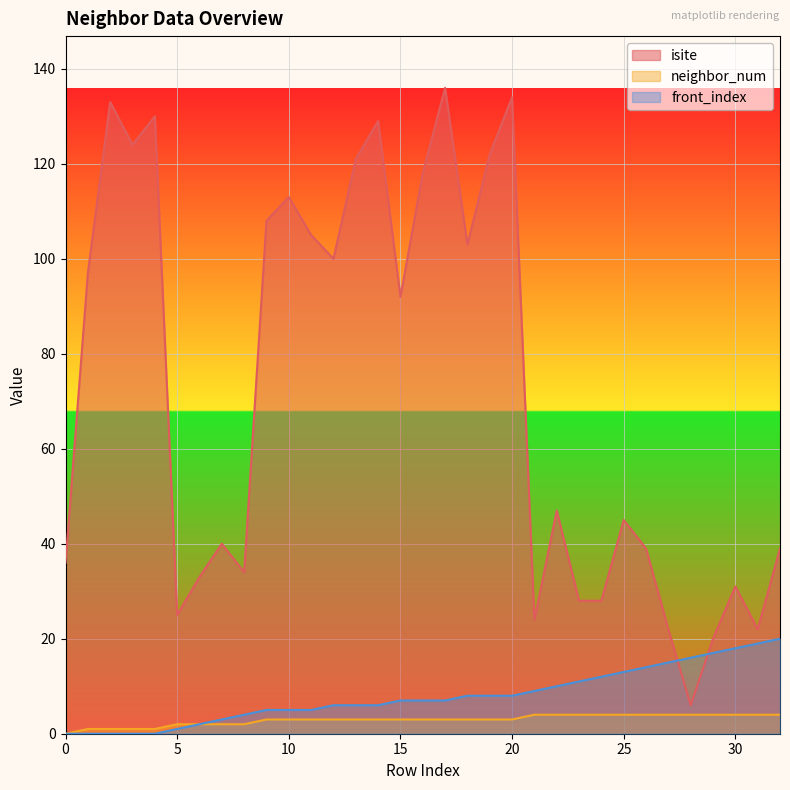

List the labels in order of neighbor_num value, largest first.

21, 22, 23, 24, 25, 26, 27, 28, 29, 30, 31, 32, 9, 10, 11, 12, 13, 14, 15, 16, 17, 18, 19, 20, 5, 6, 7, 8, 1, 2, 3, 4, 0